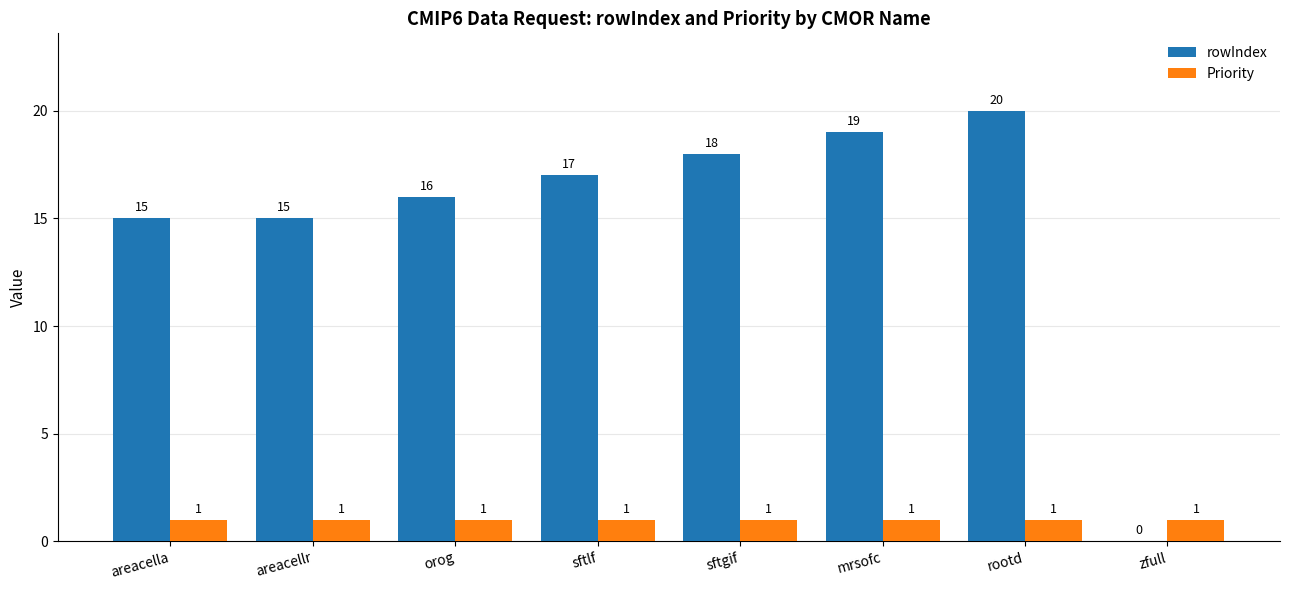

The Priority series shows 1 at sftgif. True or false?

True